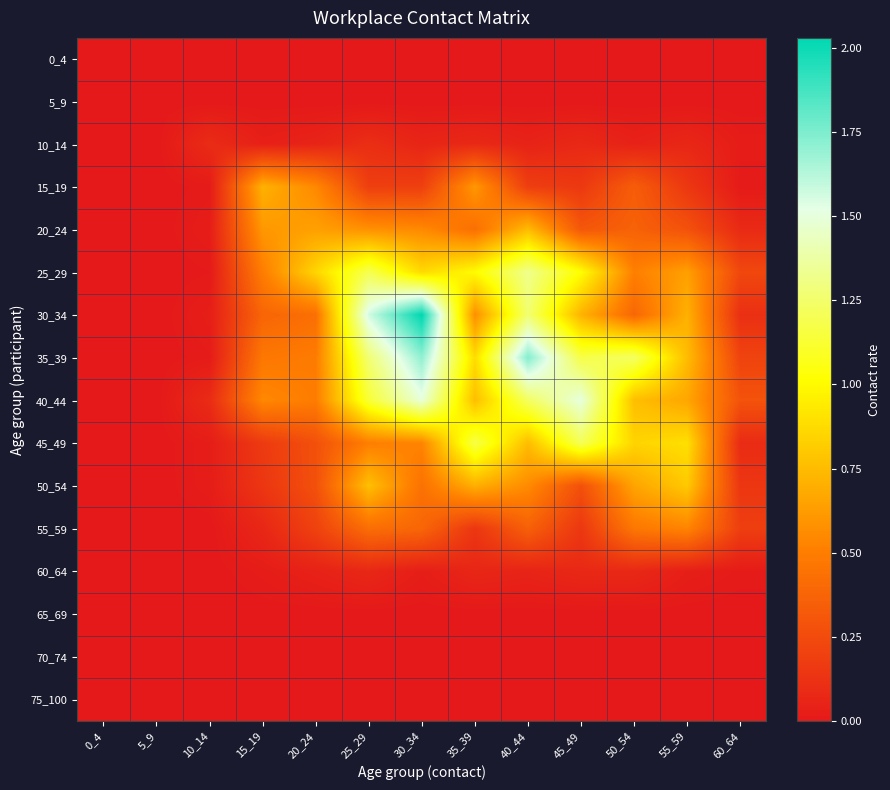

Reading left to right, transcribe all the data shown in this chart.

0_4: 0_4=0.0	5_9=0.0	10_14=0.0	15_19=0.0	20_24=0.0	25_29=0.0	30_34=0.0	35_39=0.0	40_44=0.0	45_49=0.0	50_54=0.0	55_59=0.0	60_64=0.0
5_9: 0_4=0.0	5_9=0.0	10_14=0.0	15_19=0.0	20_24=0.0	25_29=0.0	30_34=0.0	35_39=0.0	40_44=0.0	45_49=0.0	50_54=0.0	55_59=0.0	60_64=0.0
10_14: 0_4=0.0	5_9=0.0	10_14=0.1	15_19=0.0	20_24=0.1	25_29=0.1	30_34=0.1	35_39=0.1	40_44=0.1	45_49=0.1	50_54=0.0	55_59=0.1	60_64=0.0
15_19: 0_4=0.0	5_9=0.0	10_14=0.0	15_19=0.7	20_24=0.5	25_29=0.2	30_34=0.2	35_39=0.6	40_44=0.2	45_49=0.2	50_54=0.3	55_59=0.2	60_64=0.0
20_24: 0_4=0.0	5_9=0.0	10_14=0.0	15_19=0.6	20_24=0.6	25_29=0.6	30_34=0.5	35_39=0.4	40_44=0.7	45_49=0.3	50_54=0.4	55_59=0.3	60_64=0.1
25_29: 0_4=0.0	5_9=0.0	10_14=0.0	15_19=0.5	20_24=0.9	25_29=1.2	30_34=0.9	35_39=1.0	40_44=1.3	45_49=1.0	50_54=0.5	55_59=0.6	60_64=0.2
30_34: 0_4=0.0	5_9=0.0	10_14=0.0	15_19=0.4	20_24=0.4	25_29=1.6	30_34=2.0	35_39=0.6	40_44=1.3	45_49=0.7	50_54=0.4	55_59=0.7	60_64=0.1
35_39: 0_4=0.0	5_9=0.0	10_14=0.0	15_19=0.5	20_24=0.5	25_29=1.3	30_34=1.7	35_39=0.9	40_44=1.7	45_49=1.2	50_54=1.2	55_59=0.8	60_64=0.2
40_44: 0_4=0.0	5_9=0.0	10_14=0.1	15_19=0.5	20_24=0.5	25_29=1.1	30_34=1.5	35_39=0.8	40_44=1.2	45_49=1.5	50_54=0.8	55_59=0.7	60_64=0.3
45_49: 0_4=0.0	5_9=0.0	10_14=0.0	15_19=0.2	20_24=0.3	25_29=0.5	30_34=0.5	35_39=1.2	40_44=0.8	45_49=1.2	50_54=0.8	55_59=0.9	60_64=0.1
50_54: 0_4=0.0	5_9=0.0	10_14=0.0	15_19=0.1	20_24=0.3	25_29=0.8	30_34=0.4	35_39=0.7	40_44=0.6	45_49=0.3	50_54=0.7	55_59=0.8	60_64=0.1
55_59: 0_4=0.0	5_9=0.0	10_14=0.0	15_19=0.1	20_24=0.2	25_29=0.4	30_34=0.4	35_39=0.1	40_44=0.4	45_49=0.2	50_54=0.5	55_59=0.5	60_64=0.2
60_64: 0_4=0.0	5_9=0.0	10_14=0.0	15_19=0.0	20_24=0.0	25_29=0.1	30_34=0.0	35_39=0.1	40_44=0.1	45_49=0.1	50_54=0.1	55_59=0.0	60_64=0.0
65_69: 0_4=0.0	5_9=0.0	10_14=0.0	15_19=0.0	20_24=0.0	25_29=0.0	30_34=0.0	35_39=0.0	40_44=0.0	45_49=0.0	50_54=0.0	55_59=0.0	60_64=0.0
70_74: 0_4=0.0	5_9=0.0	10_14=0.0	15_19=0.0	20_24=0.0	25_29=0.0	30_34=0.0	35_39=0.0	40_44=0.0	45_49=0.0	50_54=0.0	55_59=0.0	60_64=0.0
75_100: 0_4=0.0	5_9=0.0	10_14=0.0	15_19=0.0	20_24=0.0	25_29=0.0	30_34=0.0	35_39=0.0	40_44=0.0	45_49=0.0	50_54=0.0	55_59=0.0	60_64=0.0